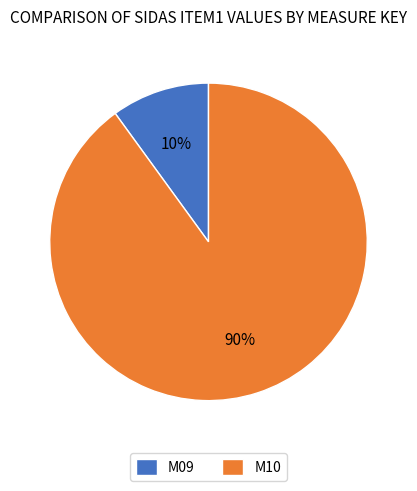

To the nearest percent, what is the difference between the M09 and M10 slice percentages?

80%